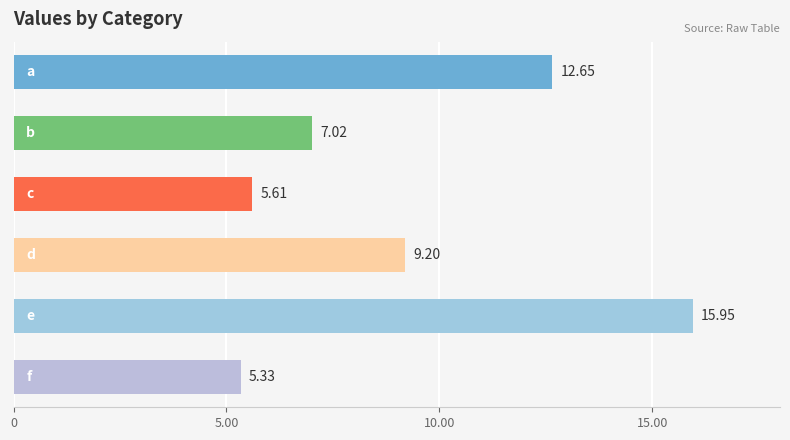

What is the difference between the maximum and minimum values?

10.6